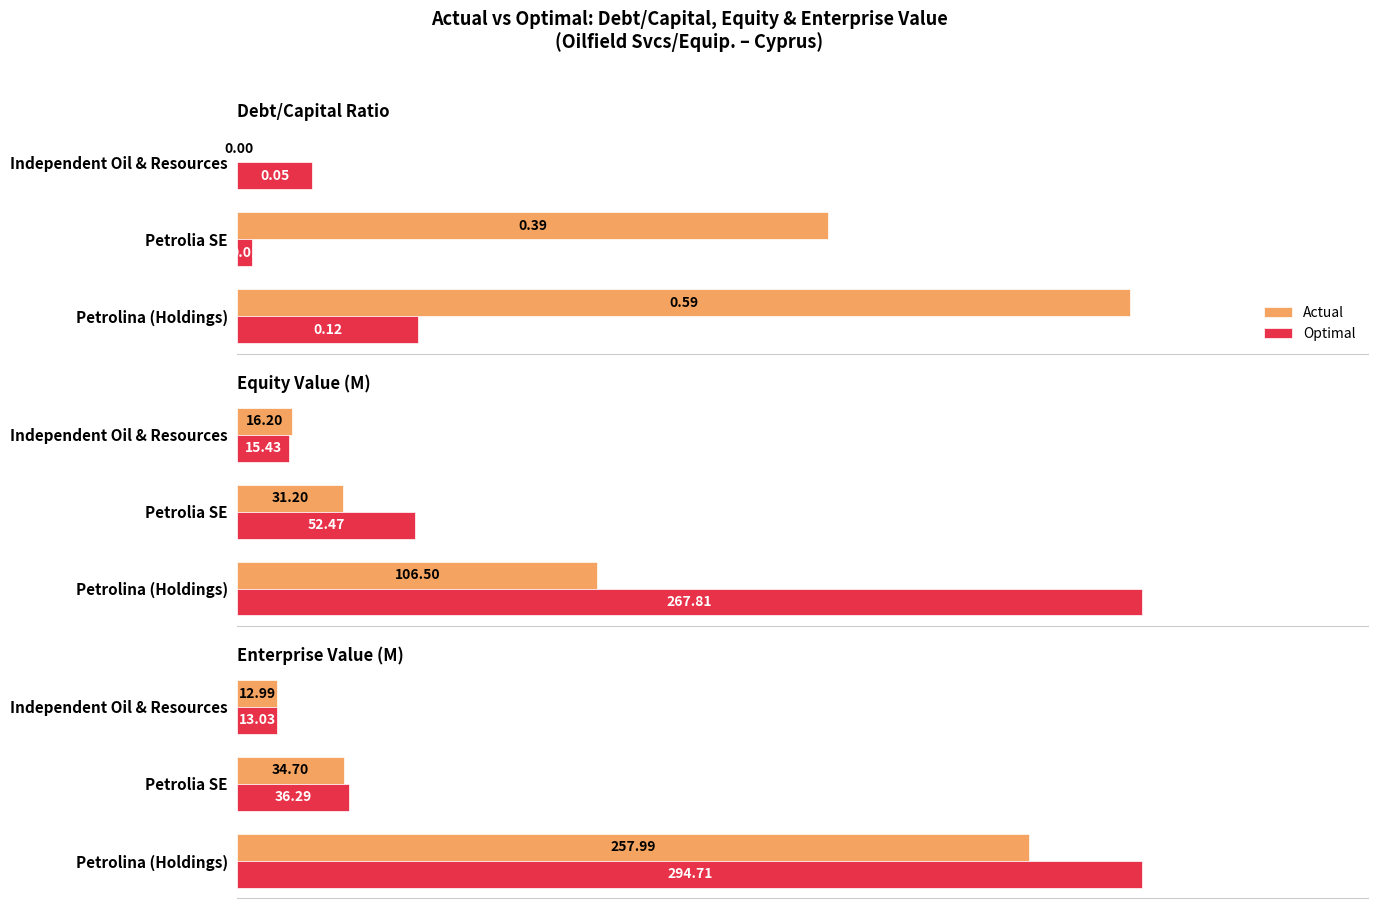

The value of Optimal at Petrolia SE is 36.3. True or false?

True